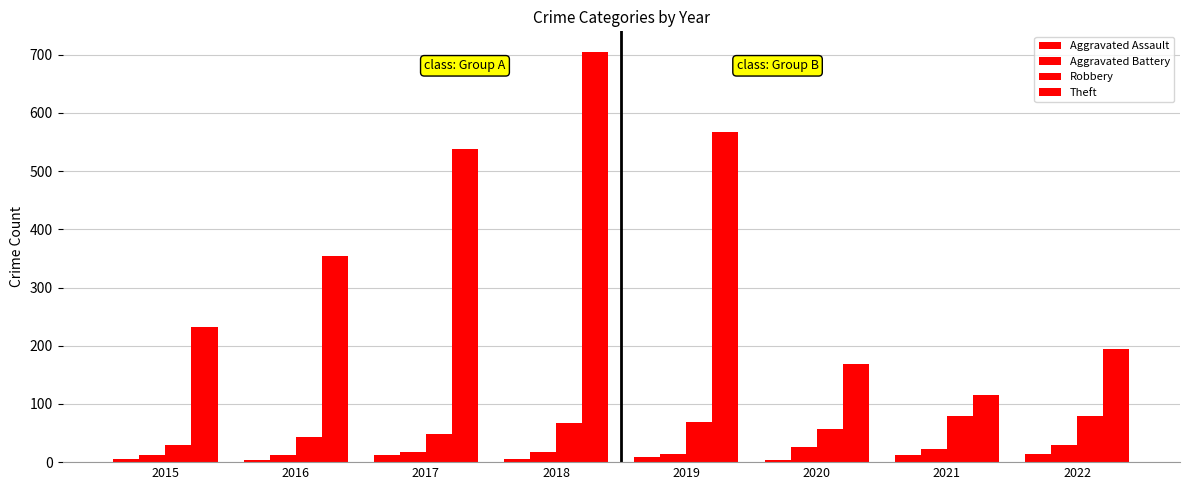

How many data points in Theft are less than 354?

4